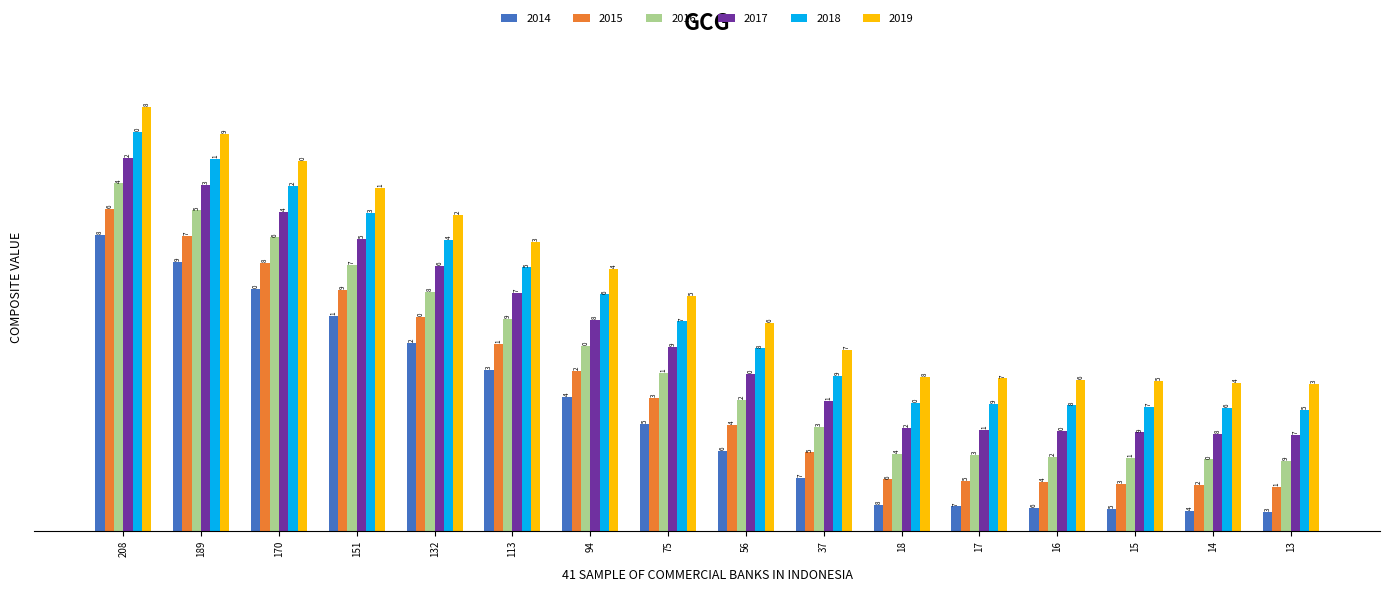

What is the smallest value displayed?

13